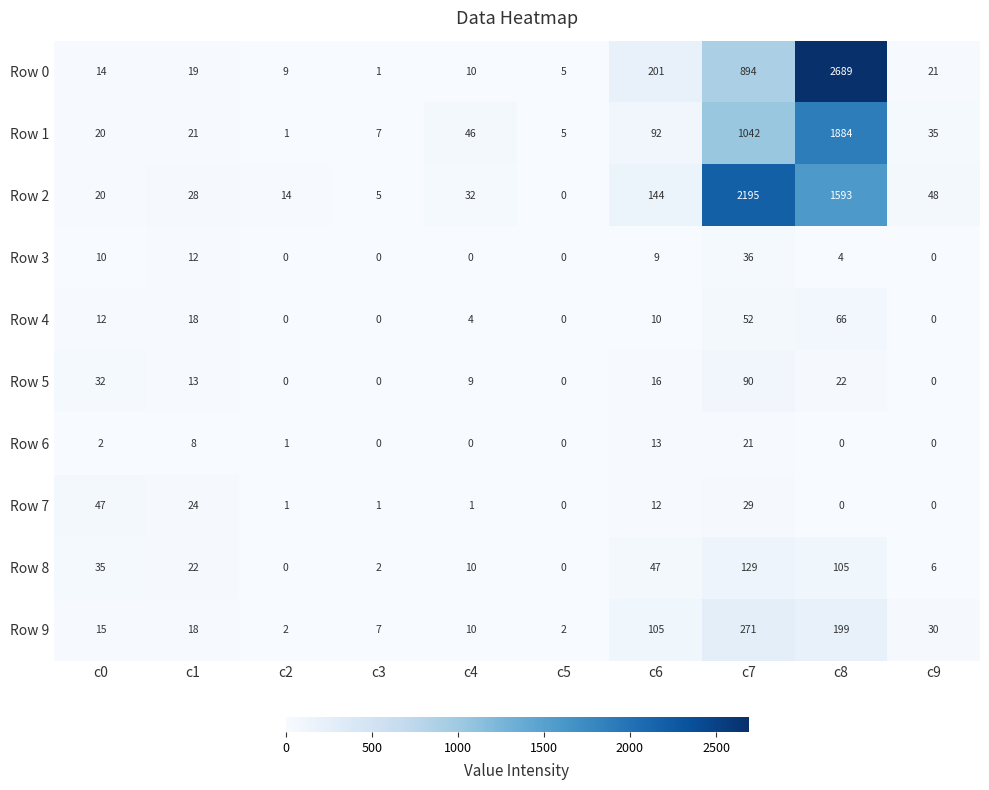

How many distinct data groups are displayed?

10